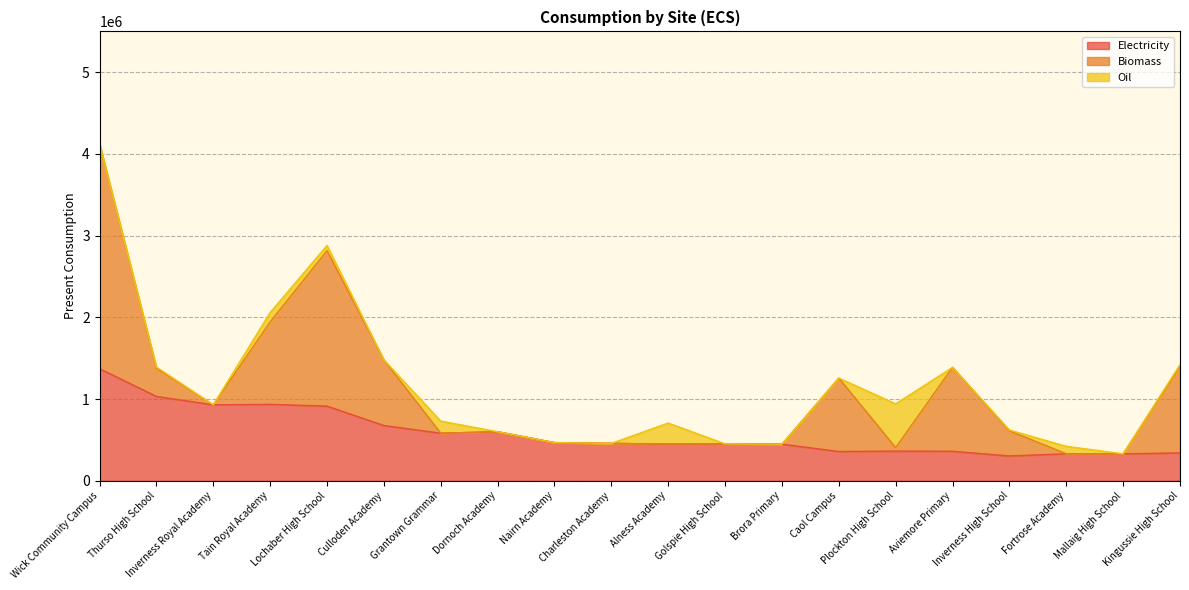

Reading right to left, list all the values displayed in this chart.

Electricity: Kingussie High School=340440.0	Mallaig High School=329680.0	Fortrose Academy=330136.0	Inverness High School=303259.0	Aviemore Primary=360829.0	Plockton High School=363034.1	Caol Campus=357778.0	Brora Primary=447809.0	Golspie High School=451167.0	Alness Academy=448188.4	Charleston Academy=457451.4	Nairn Academy=466753.6	Dornoch Academy=599741.0	Grantown Grammar=581631.0	Culloden Academy=675917.0	Lochaber High School=913333.0	Tain Royal Academy=934882.0	Inverness Royal Academy=929191.0	Thurso High School=1032264.0	Wick Community Campus=1371931.7
Biomass: Kingussie High School=1060100.0	Mallaig High School=0.0	Fortrose Academy=0.0	Inverness High School=307400.0	Aviemore Primary=1026940.0	Plockton High School=42300.0	Caol Campus=898900.0	Brora Primary=0.0	Golspie High School=0.0	Alness Academy=0.0	Charleston Academy=0.0	Nairn Academy=0.0	Dornoch Academy=0.0	Grantown Grammar=0.0	Culloden Academy=803221.0	Lochaber High School=1902300.0	Tain Royal Academy=1009100.0	Inverness Royal Academy=0.0	Thurso High School=345180.0	Wick Community Campus=2750400.0
Oil: Kingussie High School=20042.0	Mallaig High School=0.0	Fortrose Academy=91117.0	Inverness High School=10221.1	Aviemore Primary=0.0	Plockton High School=536011.7	Caol Campus=0.0	Brora Primary=0.0	Golspie High School=0.0	Alness Academy=258279.4	Charleston Academy=0.0	Nairn Academy=0.0	Dornoch Academy=0.0	Grantown Grammar=148190.3	Culloden Academy=0.0	Lochaber High School=64266.8	Tain Royal Academy=115688.9	Inverness Royal Academy=0.0	Thurso High School=14633.3	Wick Community Campus=0.0